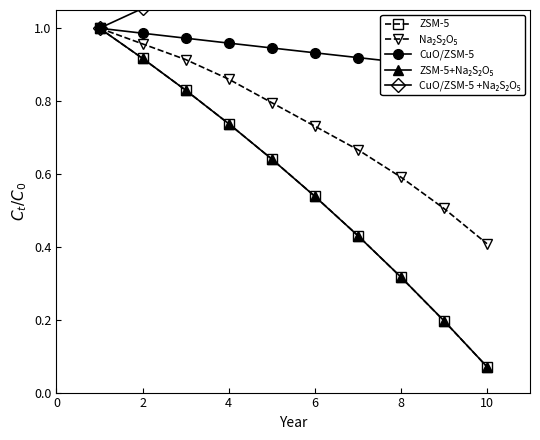

What is the difference between the maximum and minimum values in the ZSM-5+Na₂S₂O₅ series?

0.9